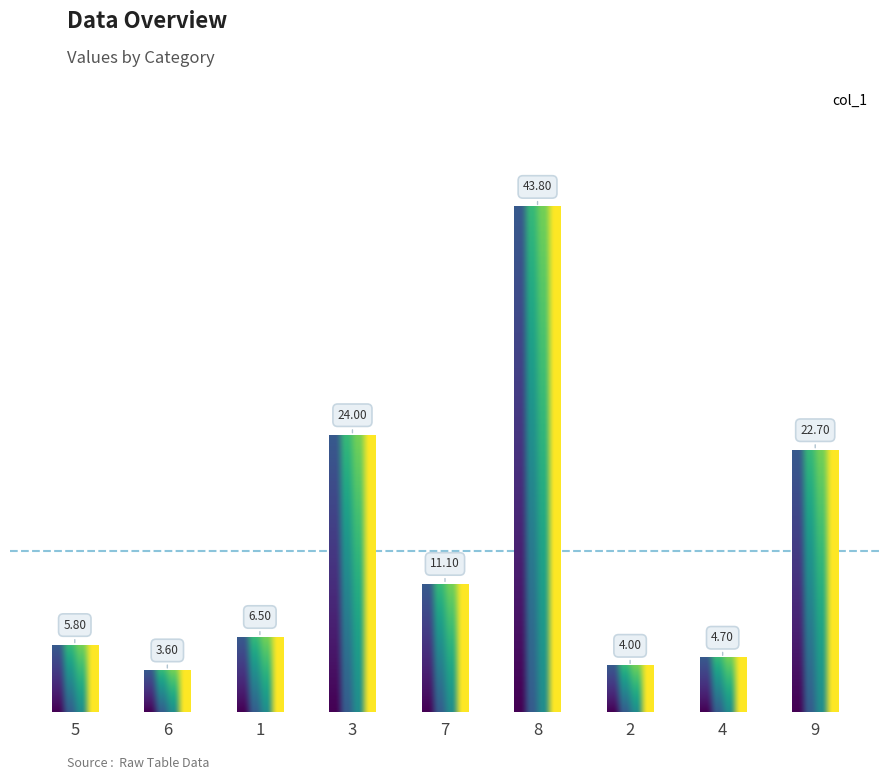

Is it true that the value at 2 is 4.0?

True